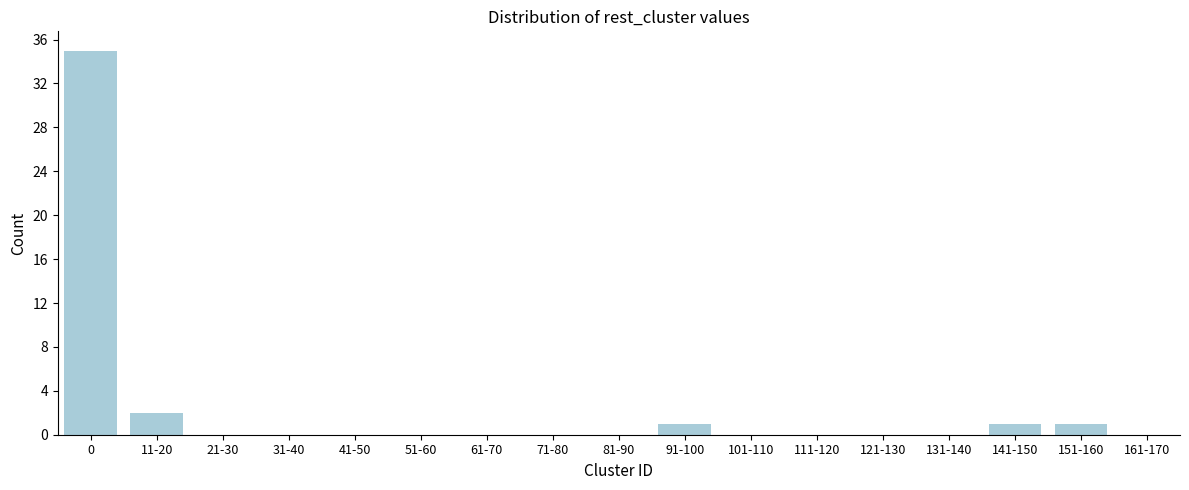

Reading left to right, extract all data points from this chart.

0=35	11-20=2	21-30=0	31-40=0	41-50=0	51-60=0	61-70=0	71-80=0	81-90=0	91-100=1	101-110=0	111-120=0	121-130=0	131-140=0	141-150=1	151-160=1	161-170=0